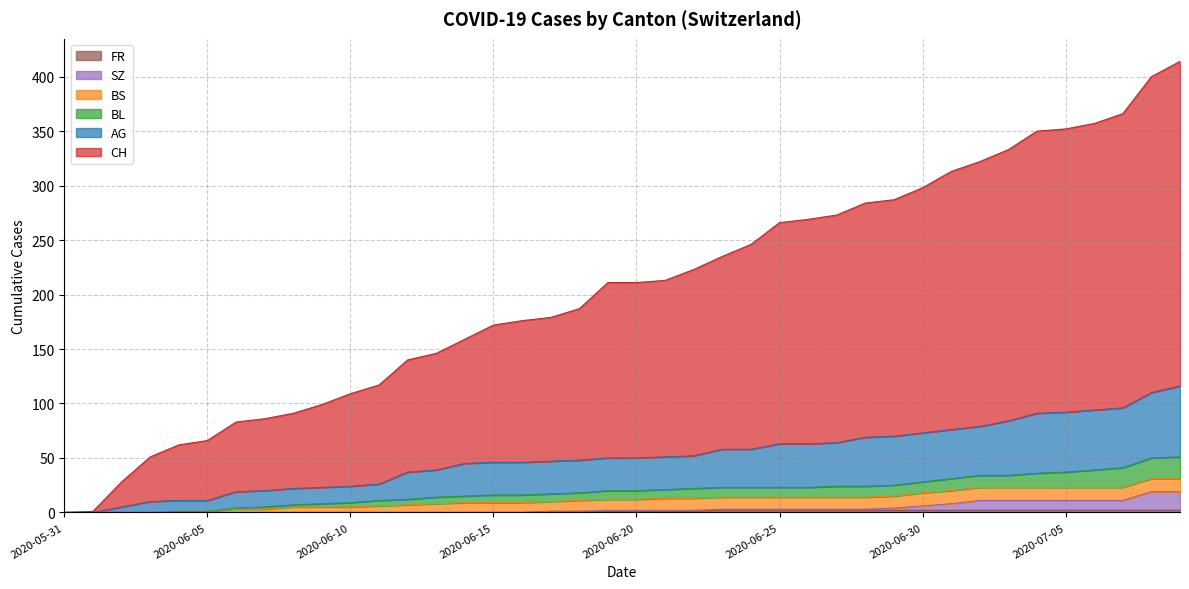

What is the difference between the maximum and minimum values in the FR series?

2